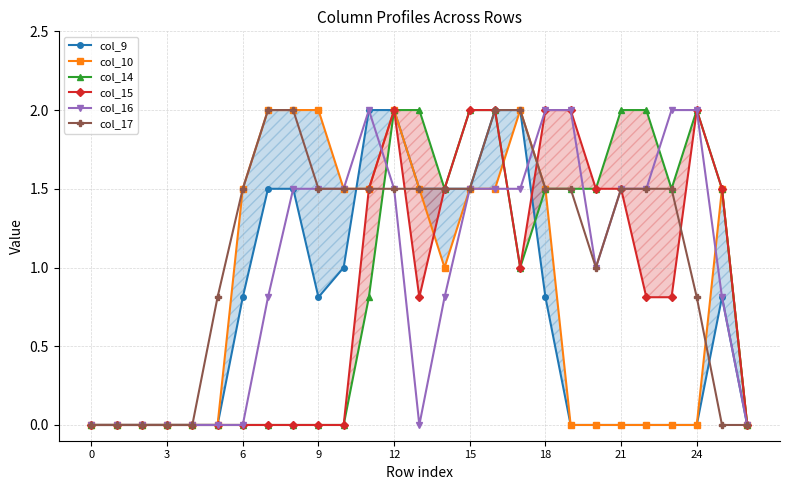

Which has a higher value, 18 or 20?

18